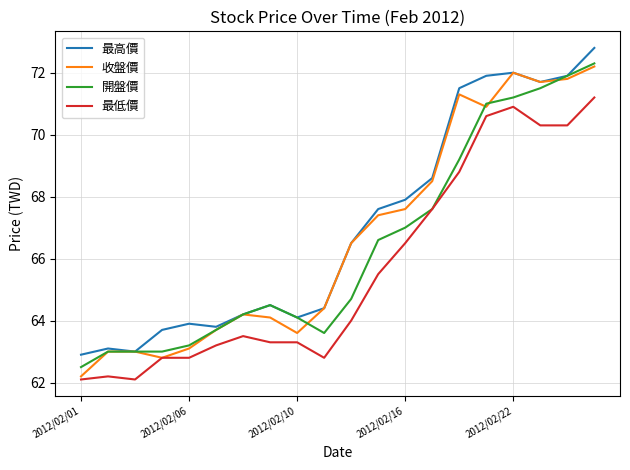

What is the highest value of the 最低價 series?

71.2